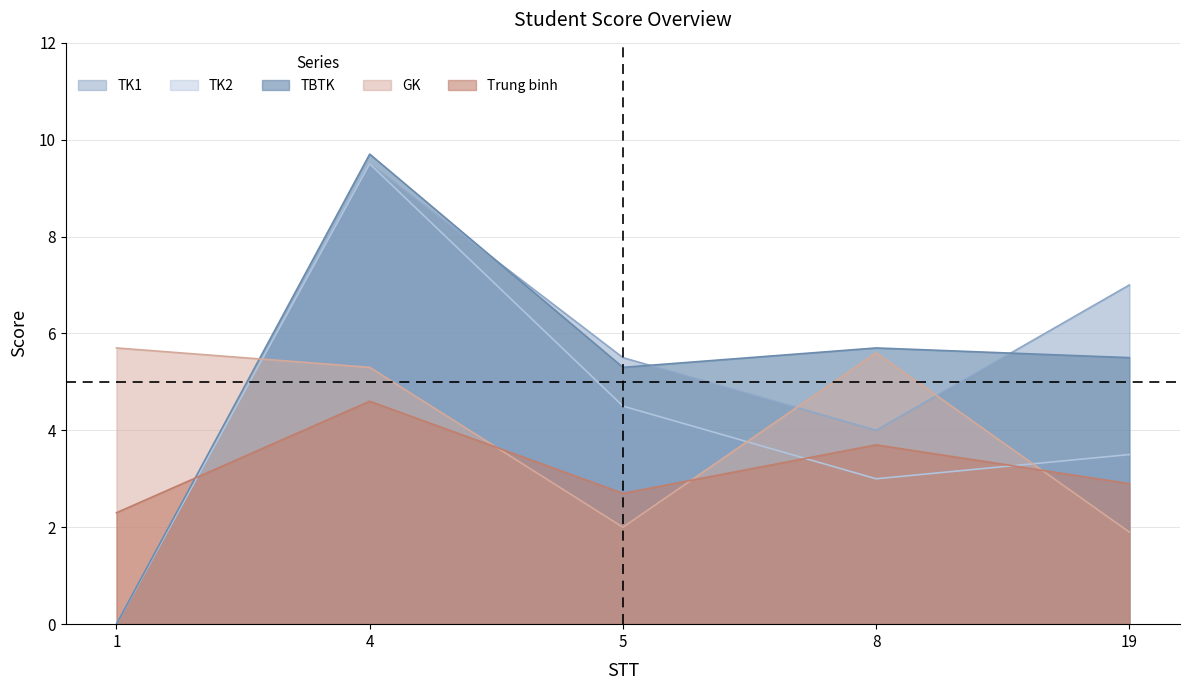

What is the sum of the TK1 values at 5 and 1?

5.5